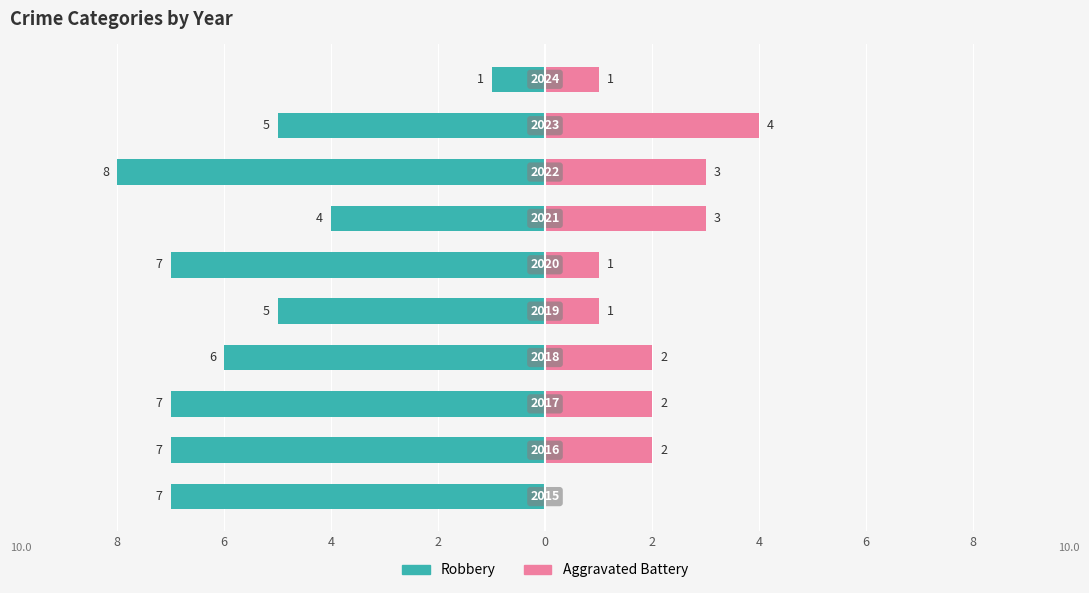

What is the value of the Robbery bar at the 3rd from the left?

-7